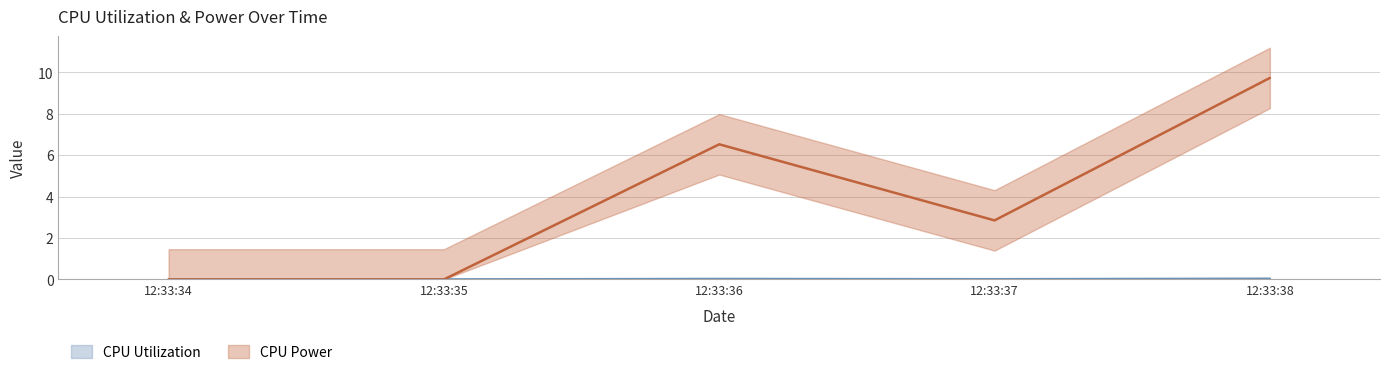

What are all the series names shown in the legend?

CPU Utilization, CPU Power